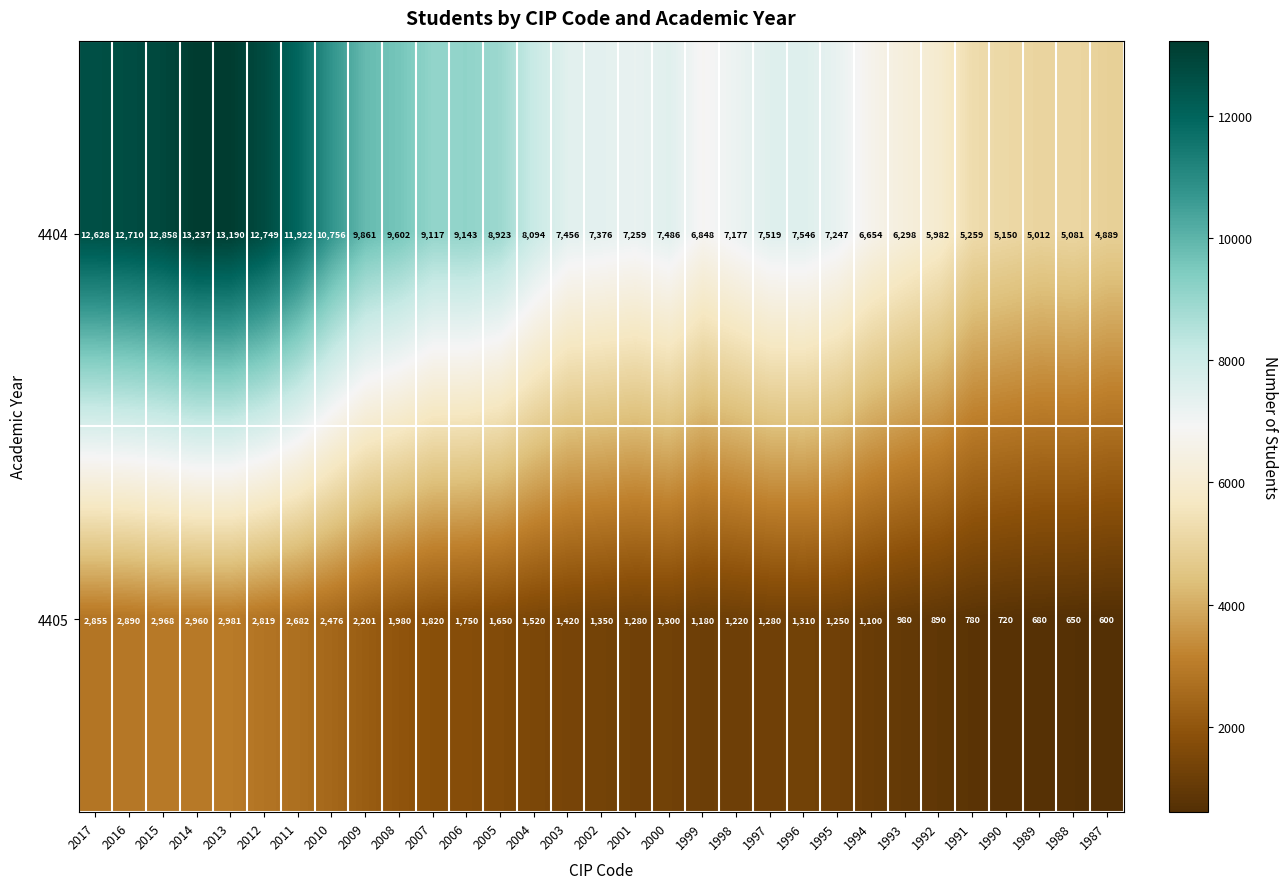

At which category does the chart reach its peak across all series?

2014